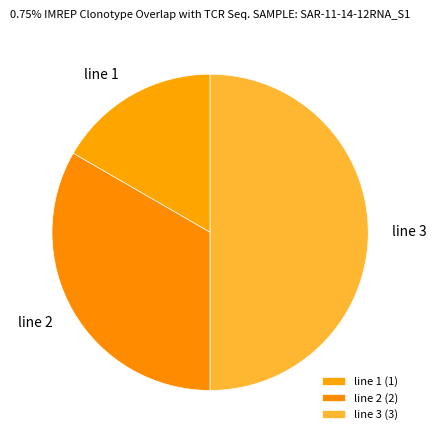

To the nearest percent, what portion does line 3 represent?

50%